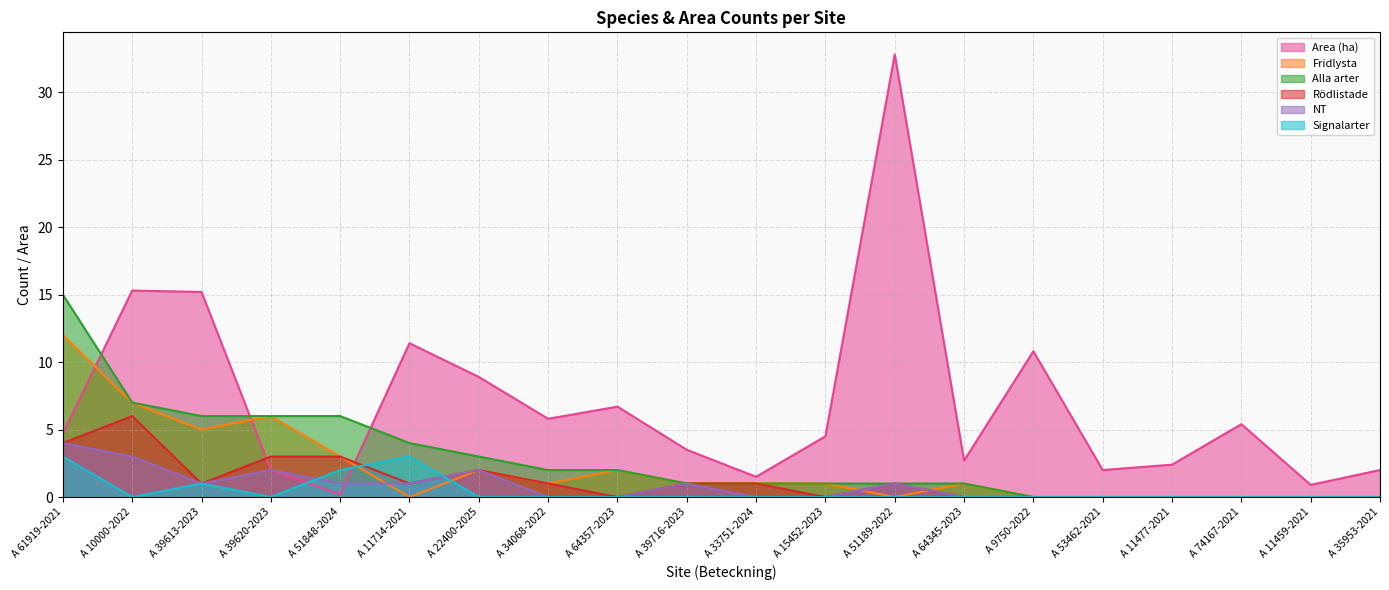

How many interior local peaks does the Rödlistade series have?

3